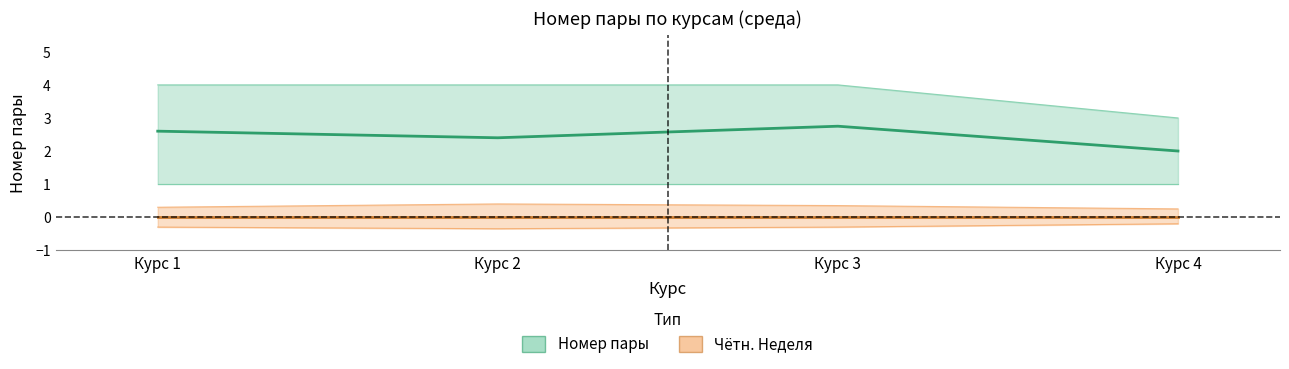

What is the value of the Номер пары (lower) point at the 2nd from the left?

1.0